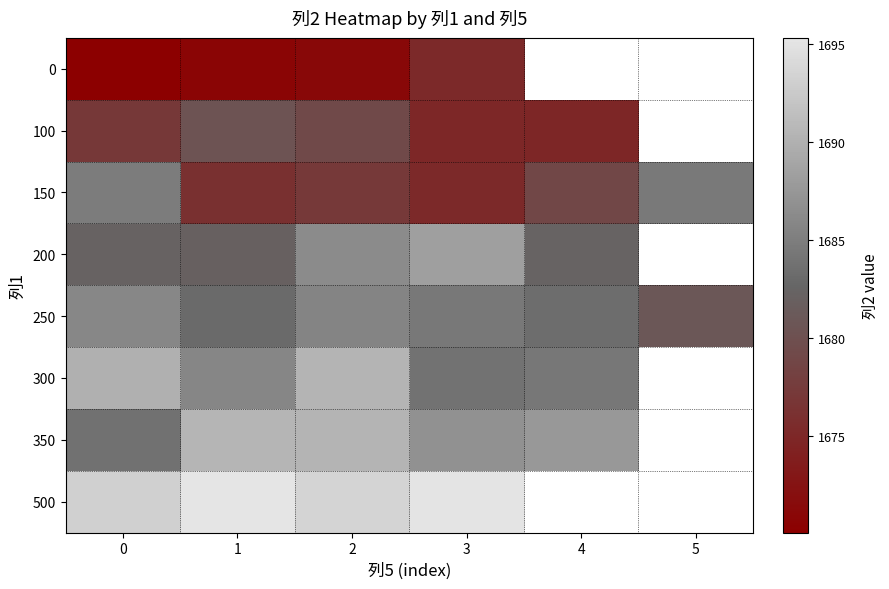

At how many categories does at least one series exceed 1694?

2